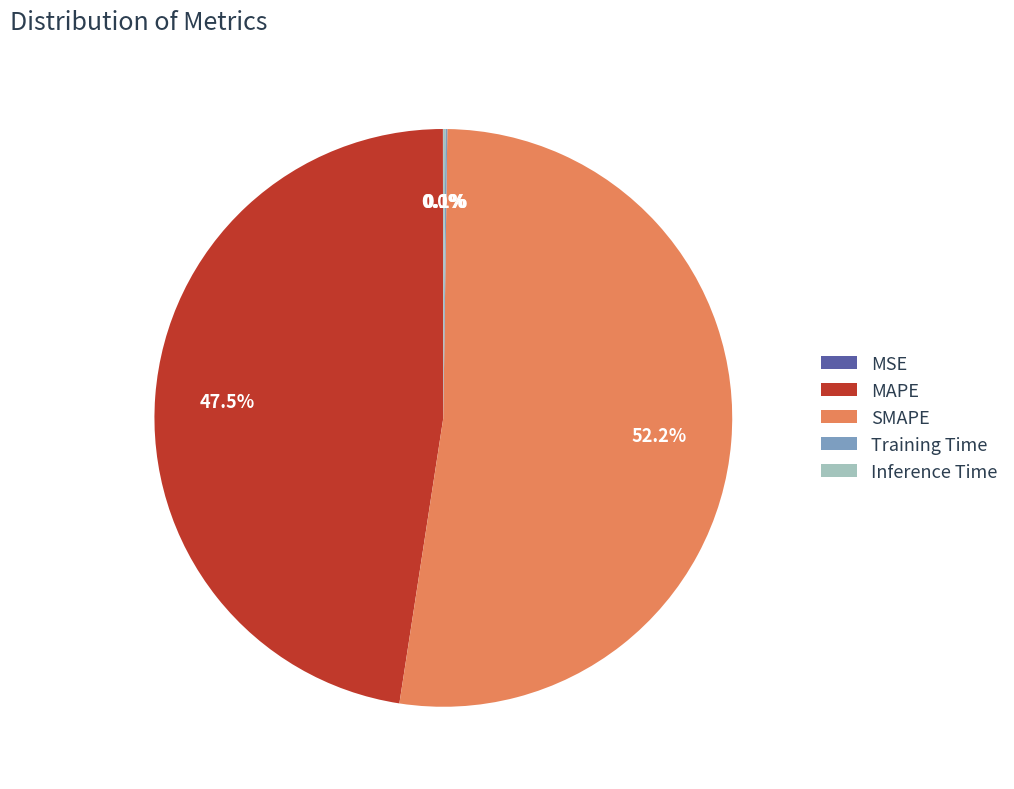

Is SMAPE the majority of the pie?

Yes